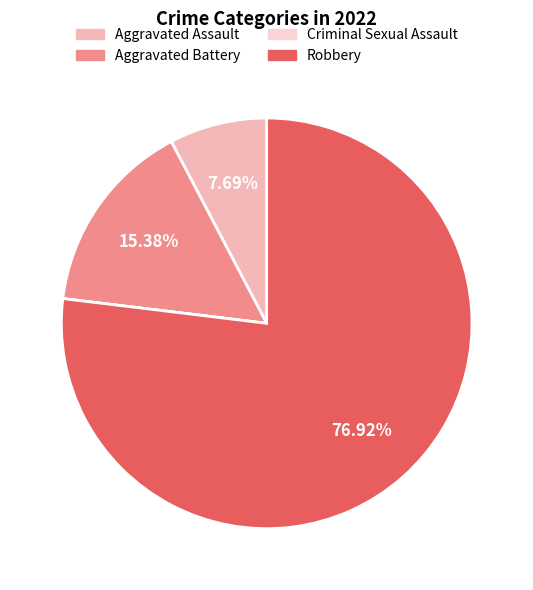

To the nearest percent, what is the average slice percentage?

25%